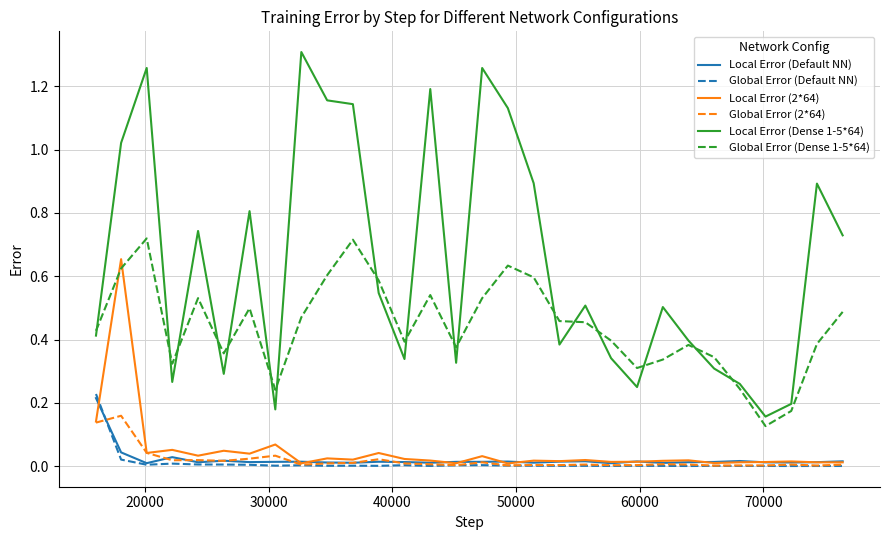

True or false: Local Error (Dense 1-5*64) and Global Error (2*64) cross at least once.

False